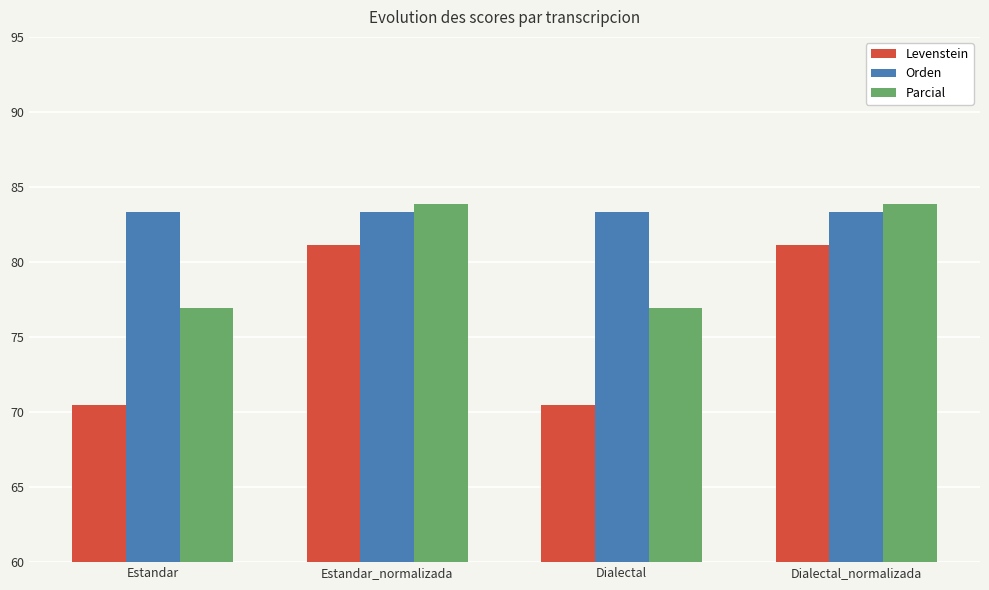

What is the label of the 4th bar from the right?

Estandar